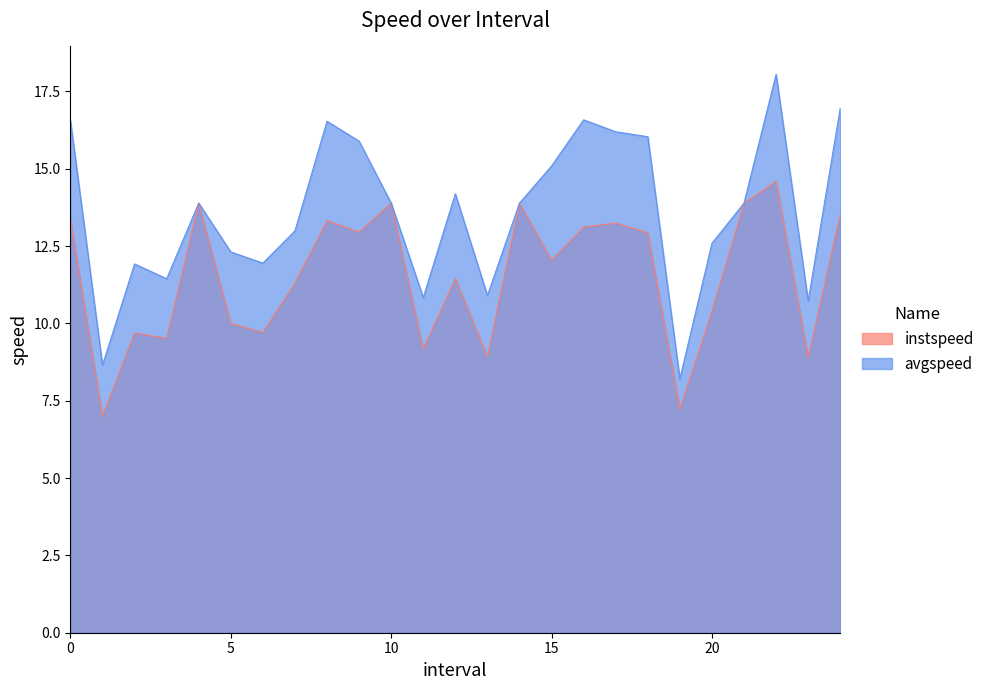

List the series in order of their overall mean, highest first.

avgspeed, instspeed